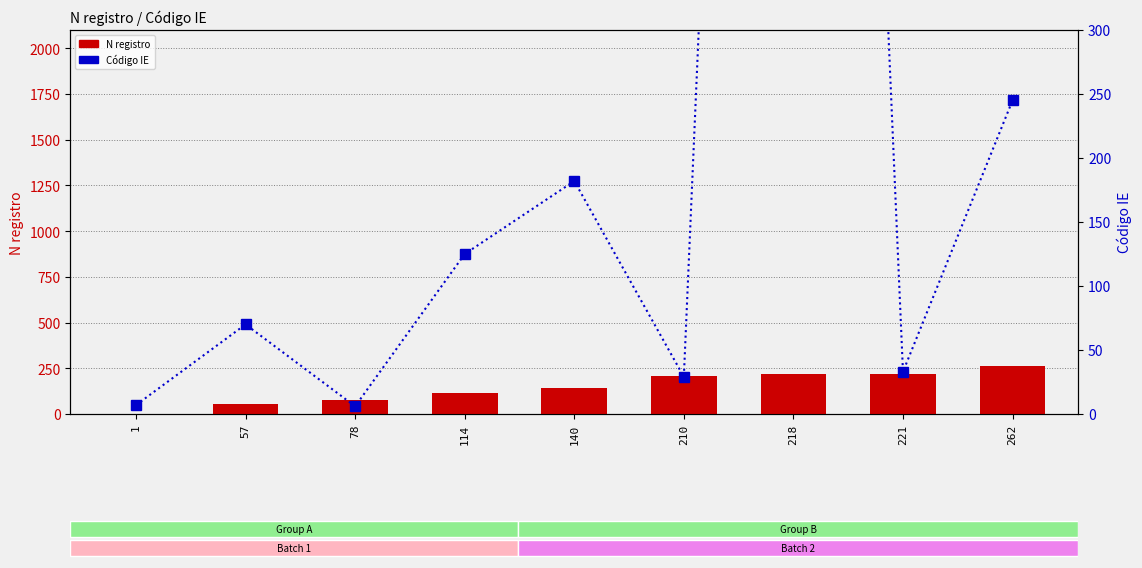

At 78, list the series in order from smallest to largest.

Código IE, N registro